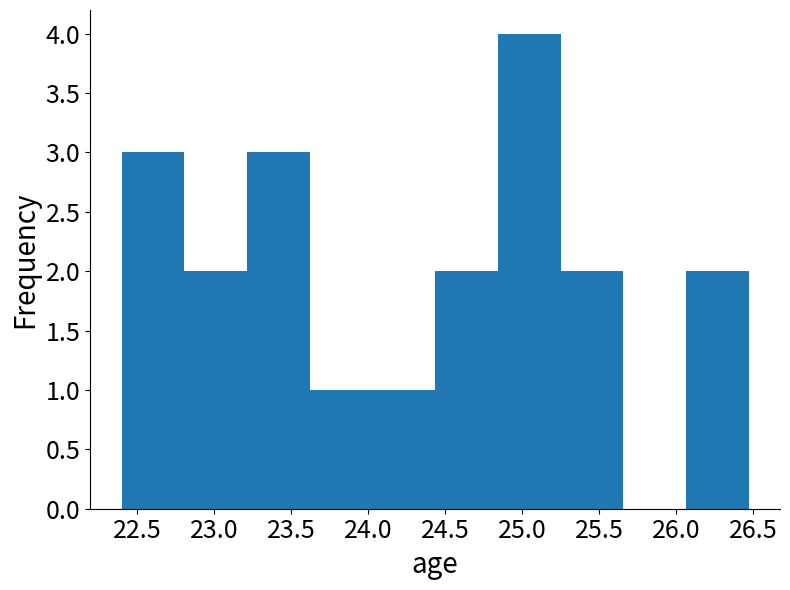

Over which range of the x-axis is the bar tallest?

24.85 to 25.25